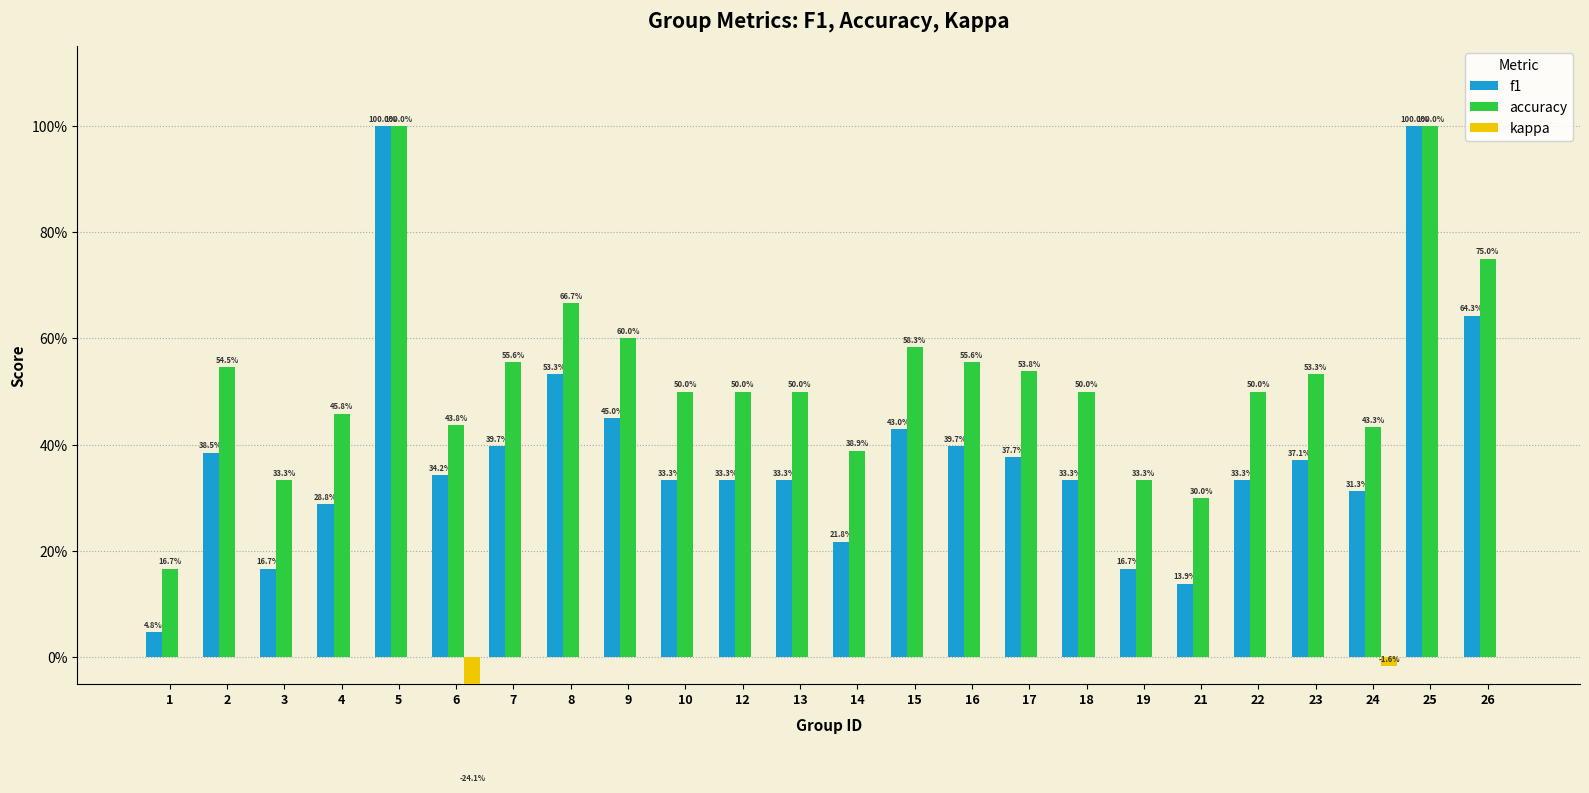

What is the difference between the maximum and minimum values in the kappa series?

0.2